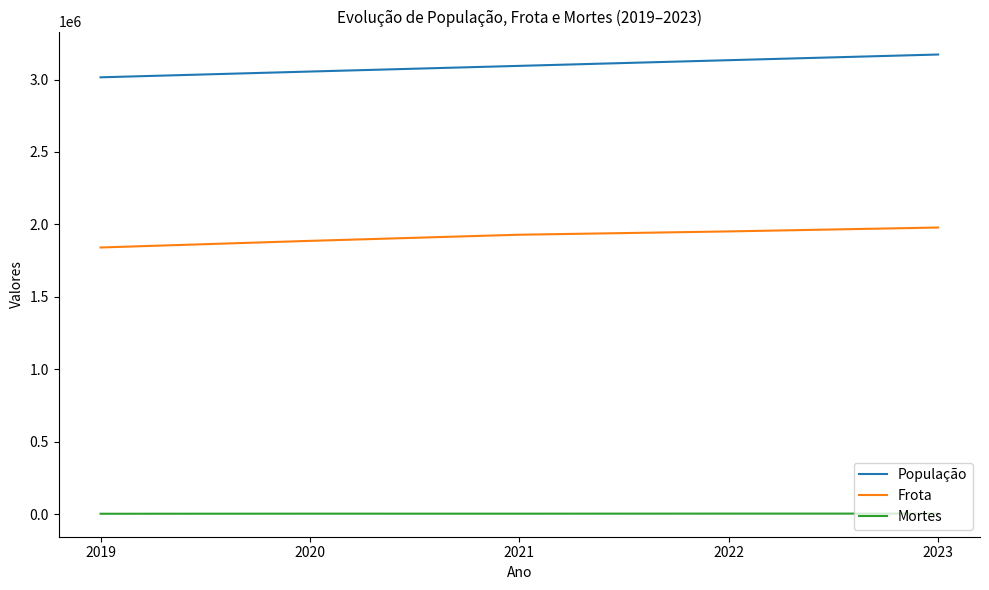

True or false: Mortes and População cross at least once.

False